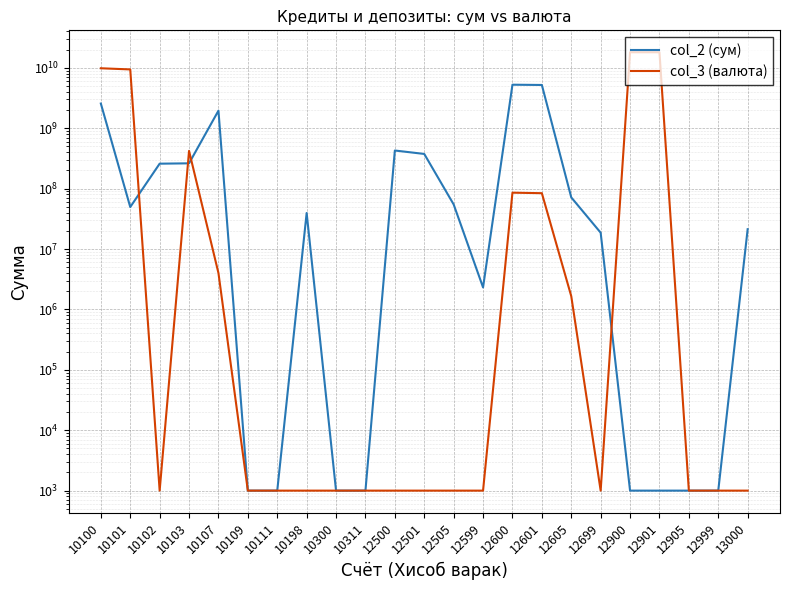

How many intersections are there between col_3 (валюта) and col_2 (сум)?

4